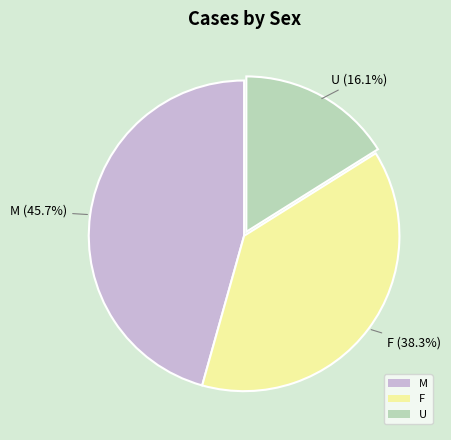

Which has a higher value, U or M?

M